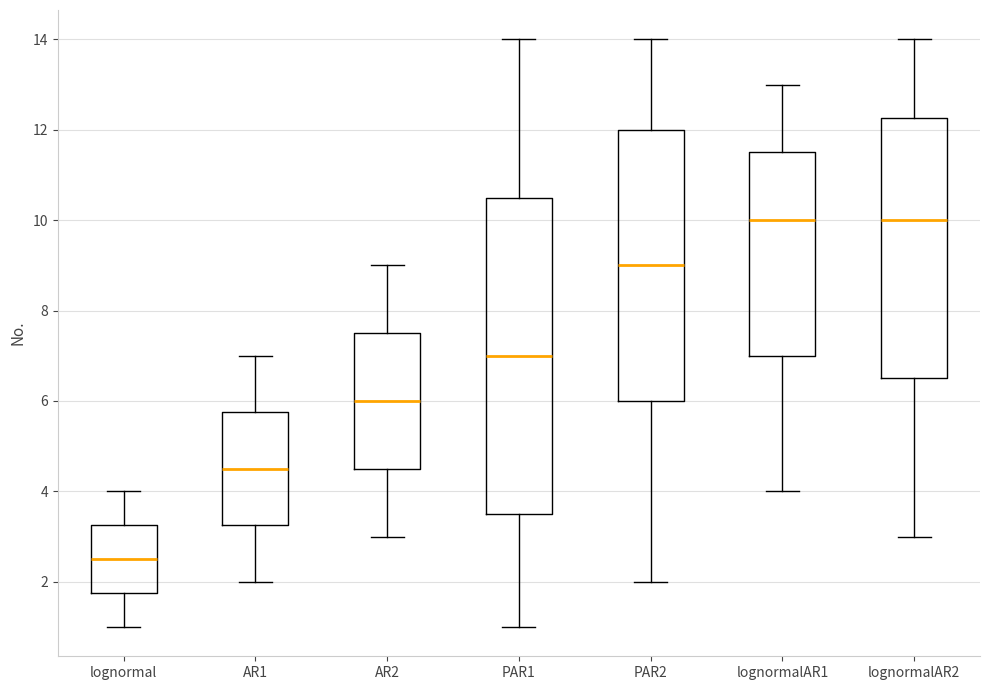

Comparing the boxes themselves (not the whiskers), which one is the tallest?

PAR1